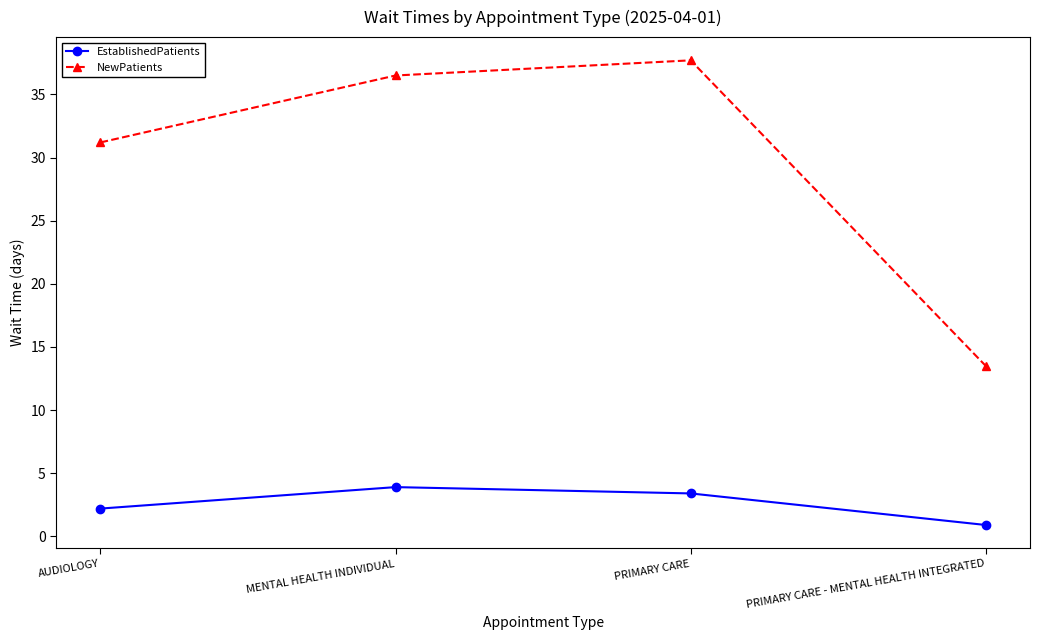

What is the maximum value shown in the chart?

37.7